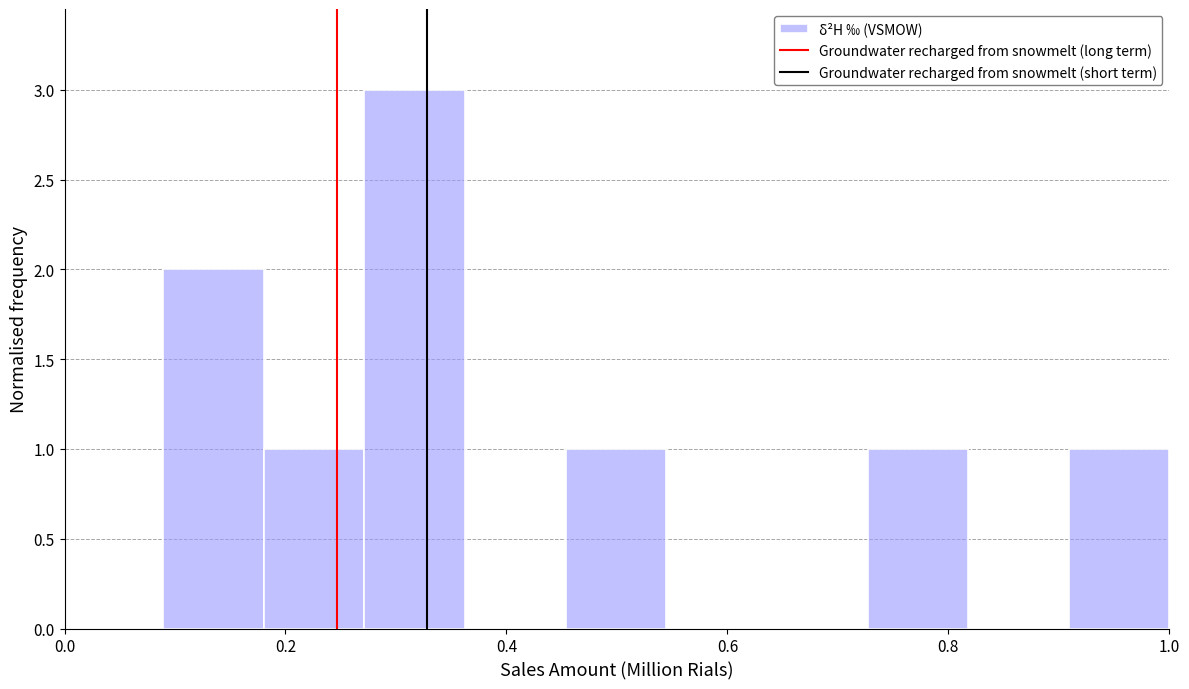

Reading left to right, list every bar in this chart as the range it spans on the x-axis followed by its height. Neither the bar edges nor the heights are printed on the chart, so give them approximately, as read against the axes.

0.08 to 0.18: 2
0.18 to 0.28: 1
0.28 to 0.36: 3
0.36 to 0.46: 0
0.46 to 0.54: 1
0.54 to 0.64: 0
0.64 to 0.72: 0
0.72 to 0.82: 1
0.82 to 0.90: 0
0.90 to 1.00: 1